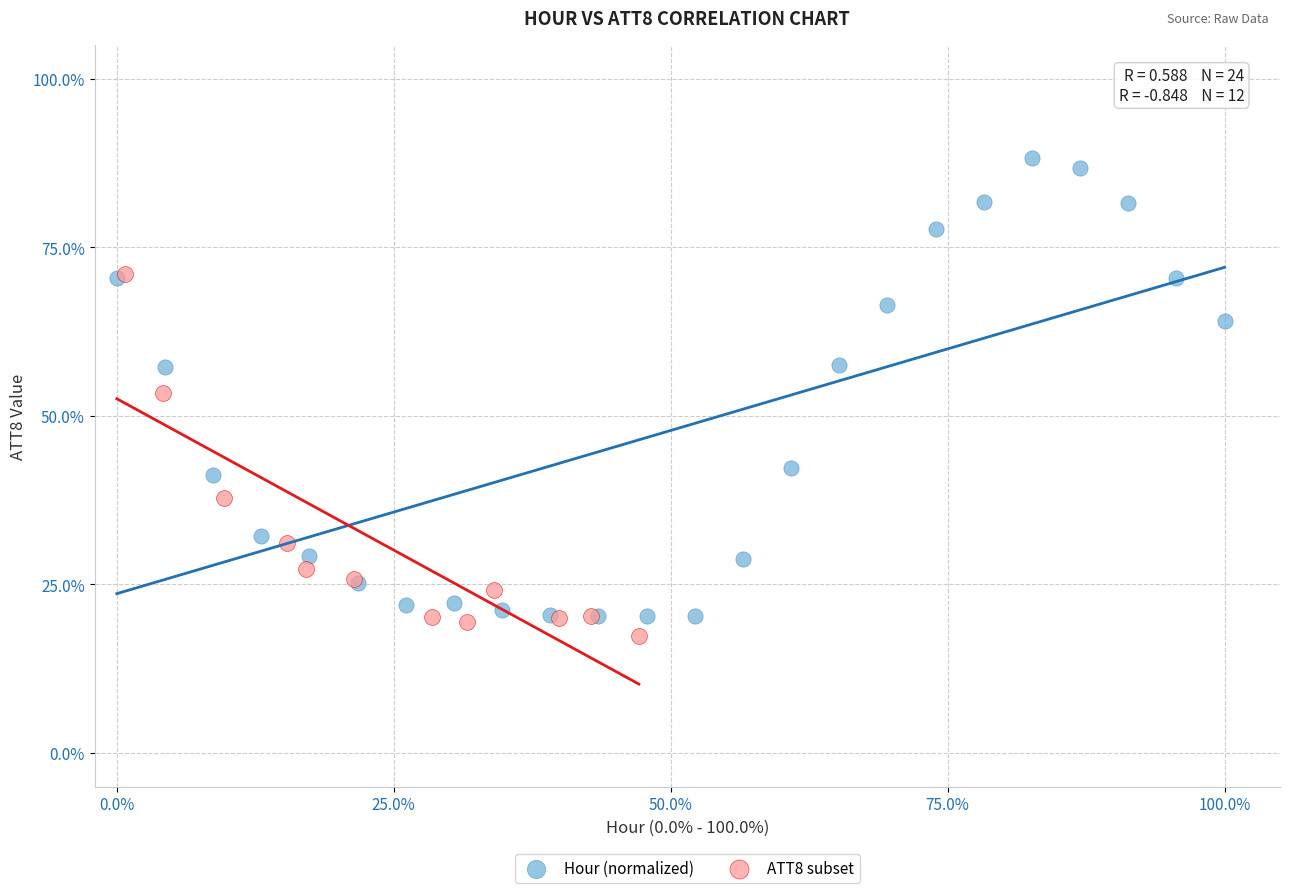

Which series has the largest Y range (max minus min)?

Hour (normalized)